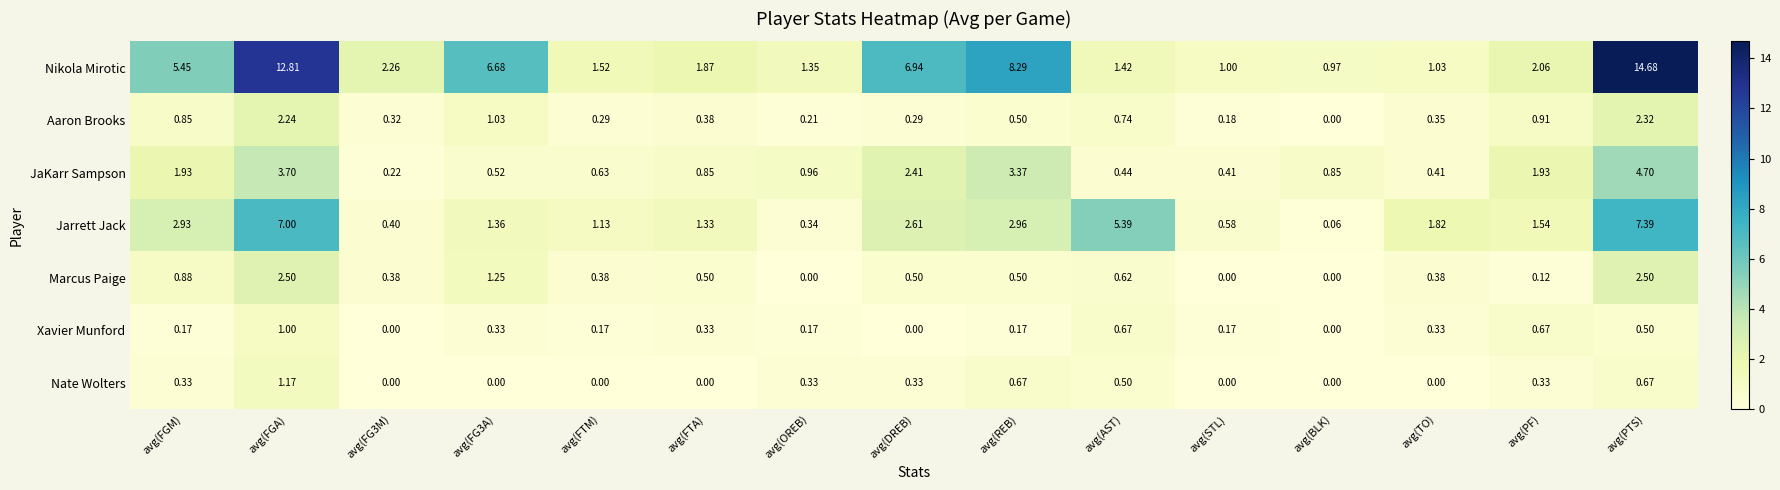

Between avg(OREB) and avg(PF), which series saw the biggest shift?

Jarrett Jack